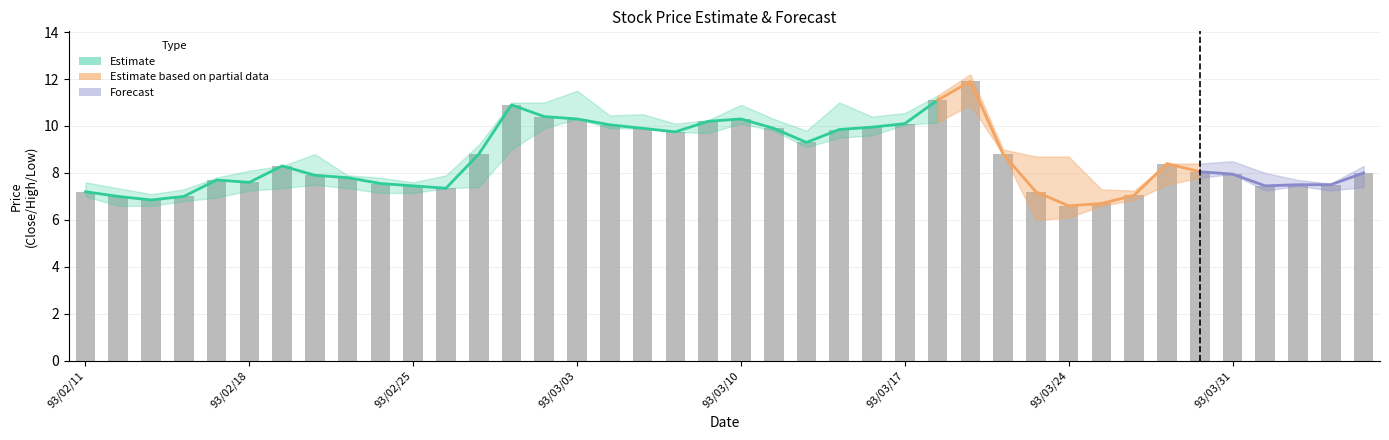

How many data points does each series have?

40